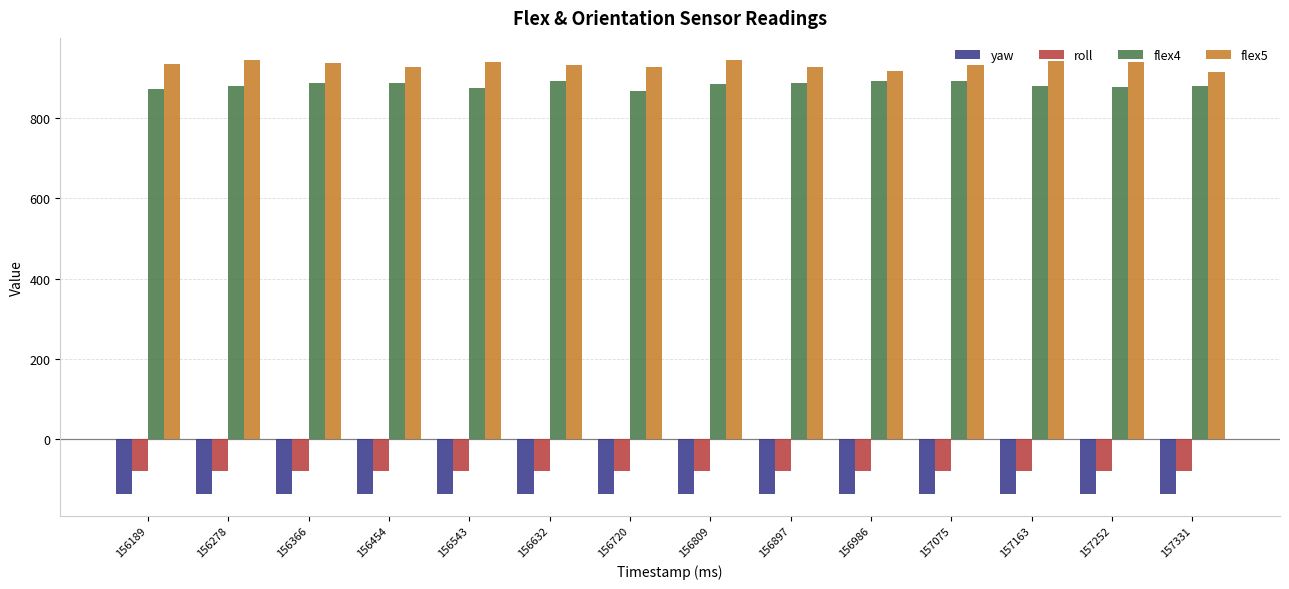

What are all the series names shown in the legend?

yaw, roll, flex4, flex5